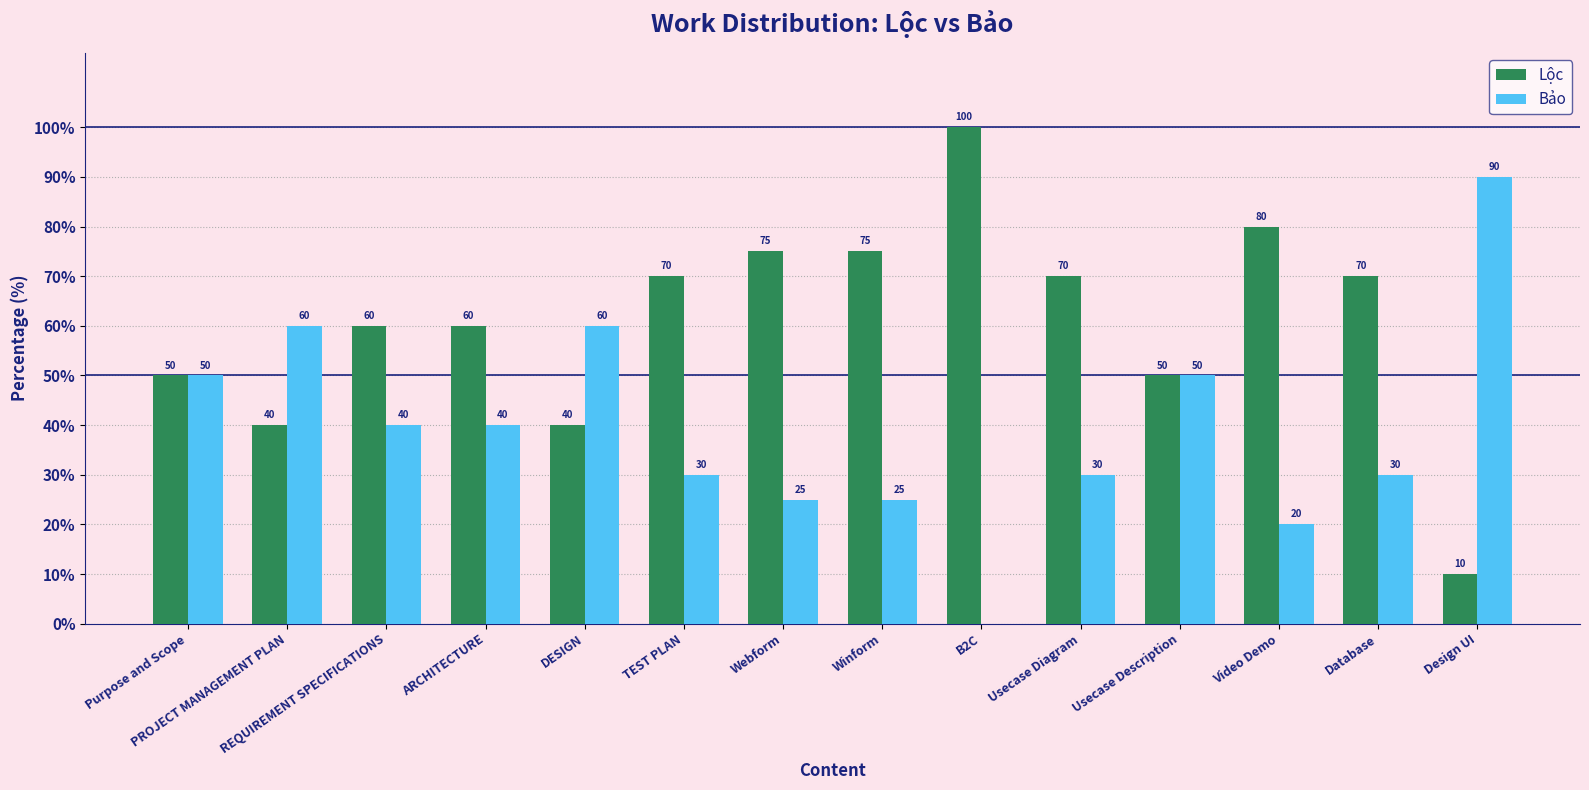

Which series has the largest total across all categories?

Lộc